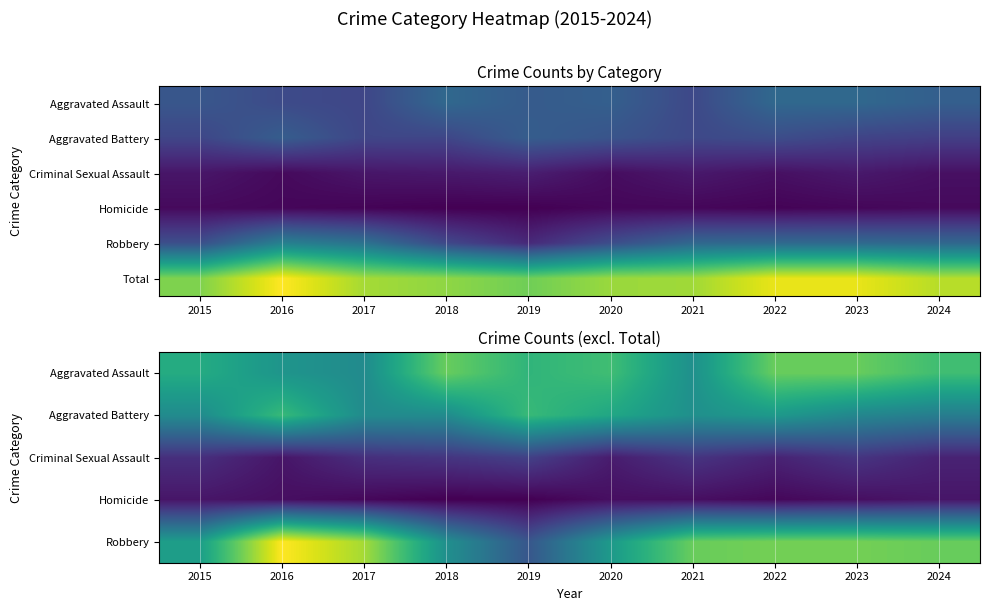

The value of Robbery at 2018 is 38. True or false?

False